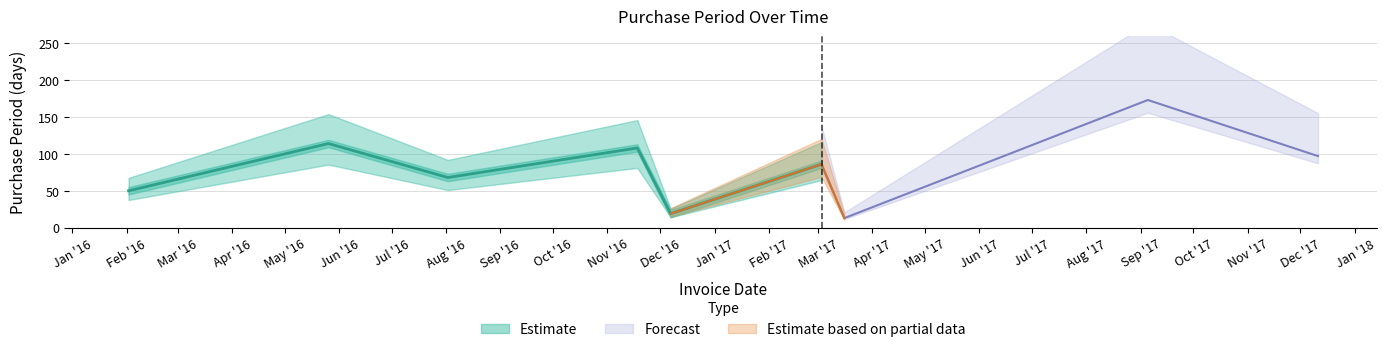

Rank the categories by value from highest to lowest.

2017-09-05, 2016-05-26, 2016-11-18, 2017-12-11, 2017-03-03, 2016-08-02, 2016-02-02, 2016-12-07, 2017-03-16